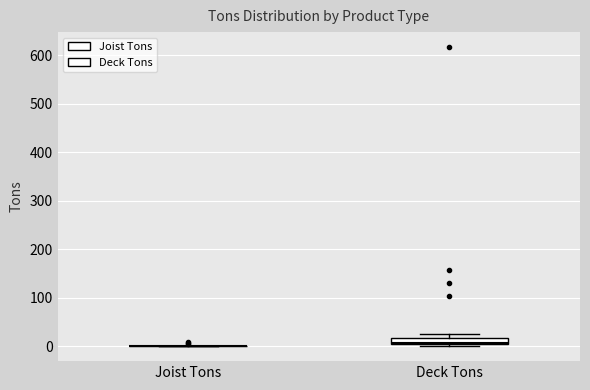

Which box is the tallest, from its lower edge to its upper edge?

Deck Tons